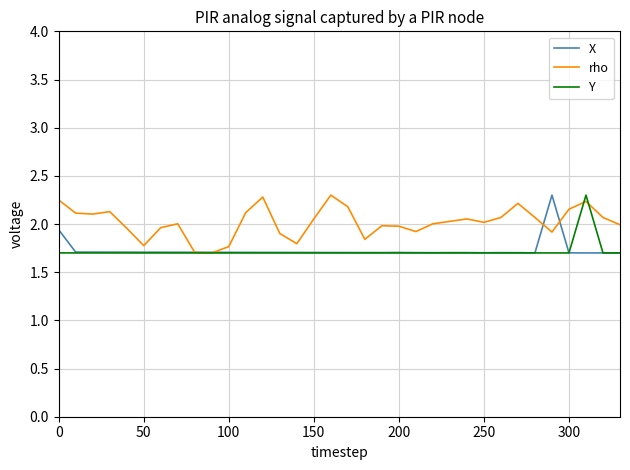

True or false: rho and Y intersect in this chart.

True